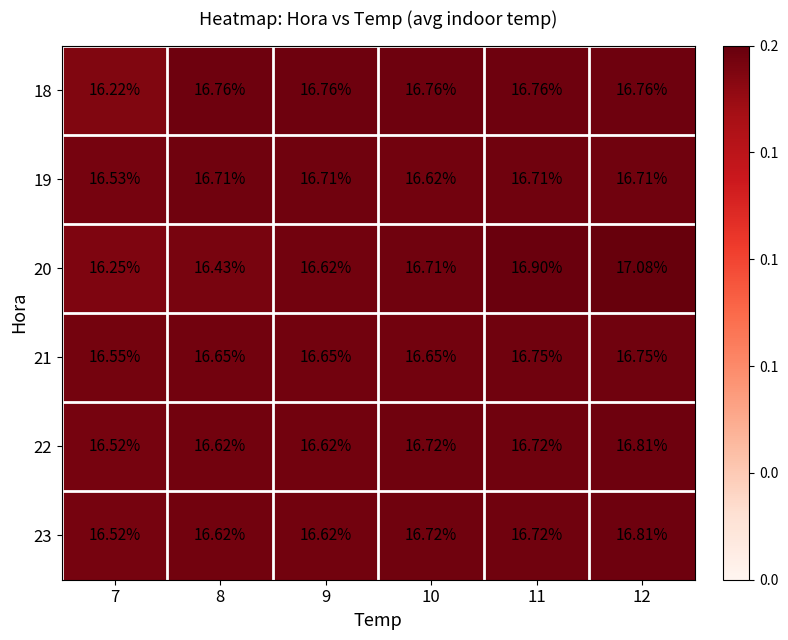

Rank the series at 10 from highest to lowest value.

18, 23, 22, 20, 21, 19